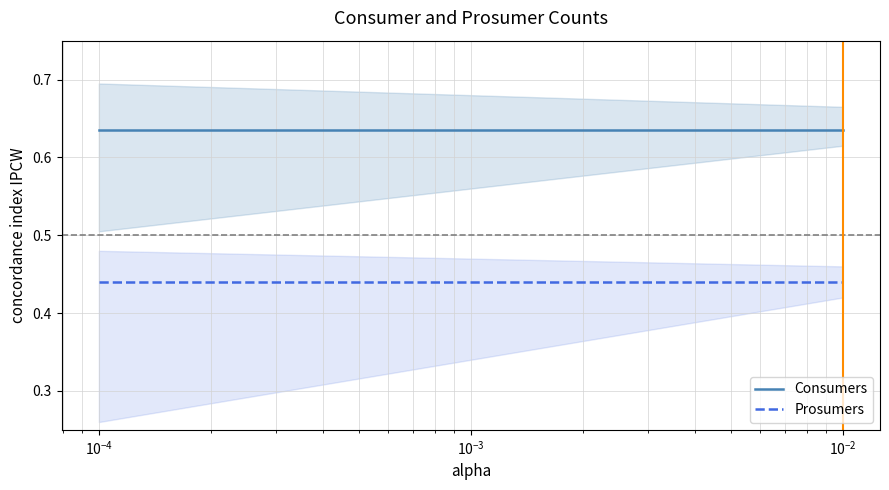

At $\mathdefault{10^{-6}}$, list the series in order from smallest to largest.

Prosumers, Consumers